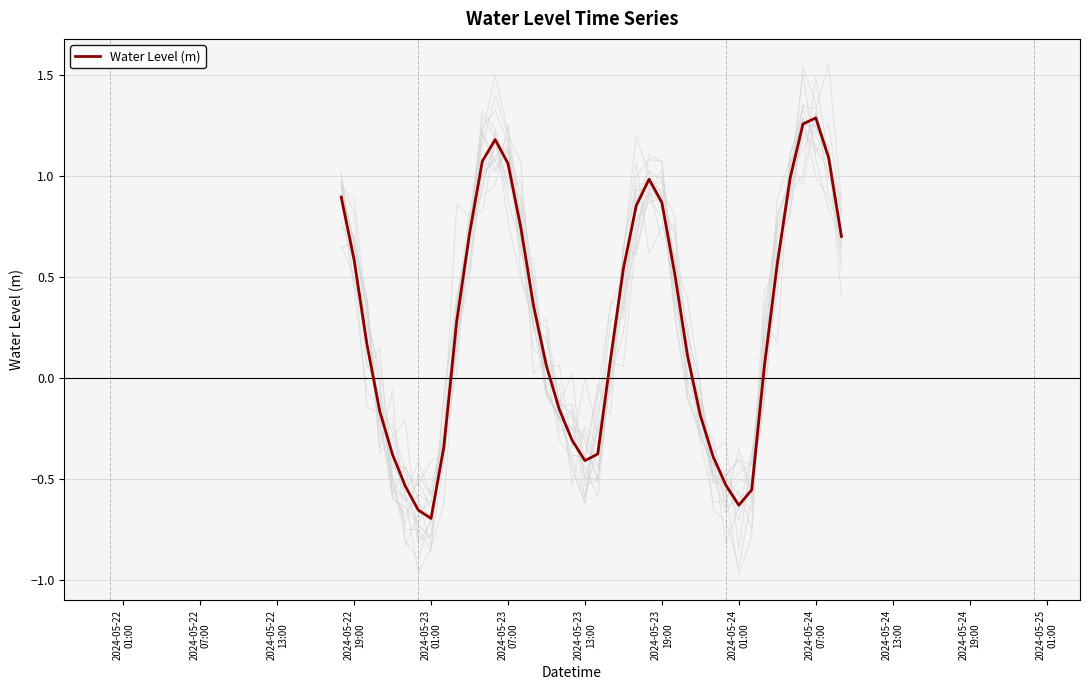

How many lines are shown in the chart?

1